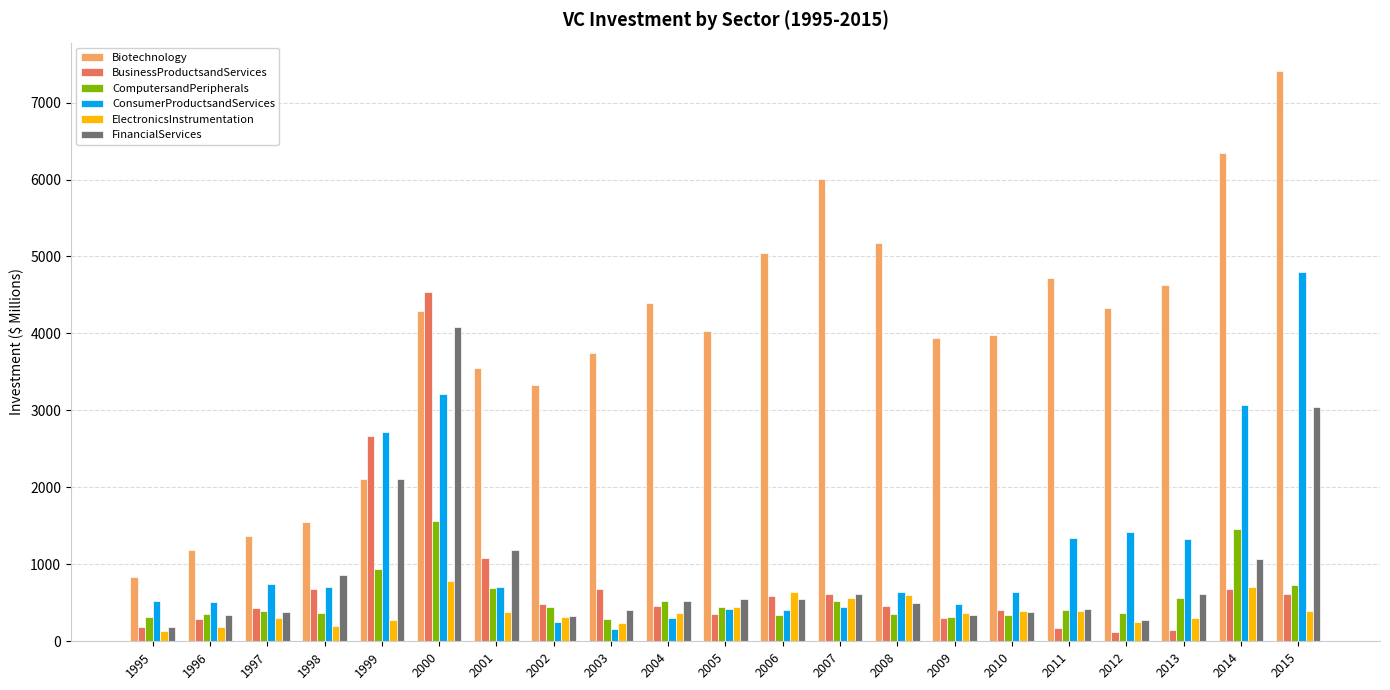

Where is FinancialServices nearest to the value 2133?

1999